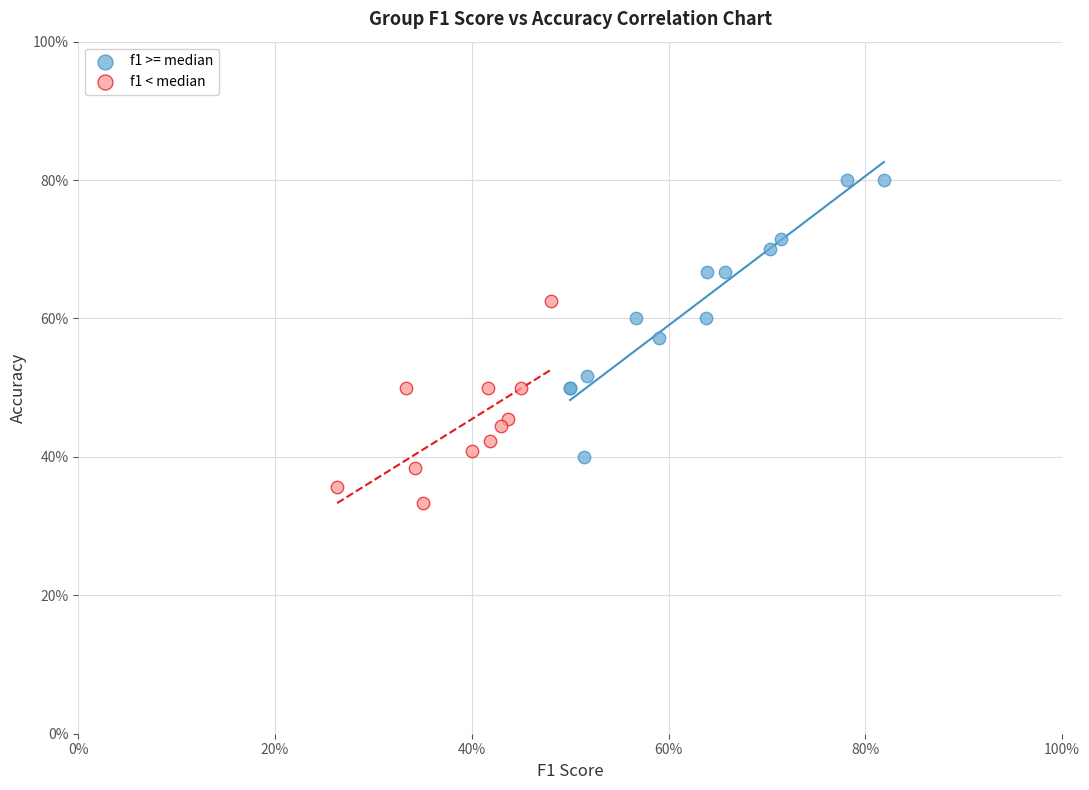

Which series reaches the minimum Y coordinate?

f1 < median